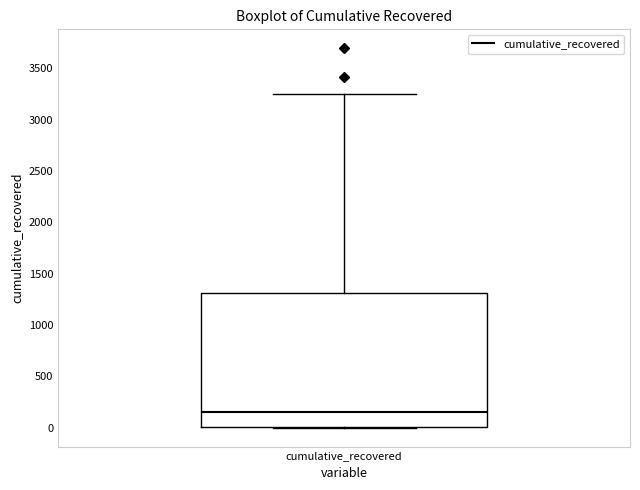

Read this box plot against the y-axis: the position of the median line, the range covered by the box, and the ends of both whiskers. The values are not printed on the chart, so give them approximately, as read against the axis.

median 150, box 0 to 1300, whiskers 0 to 3250